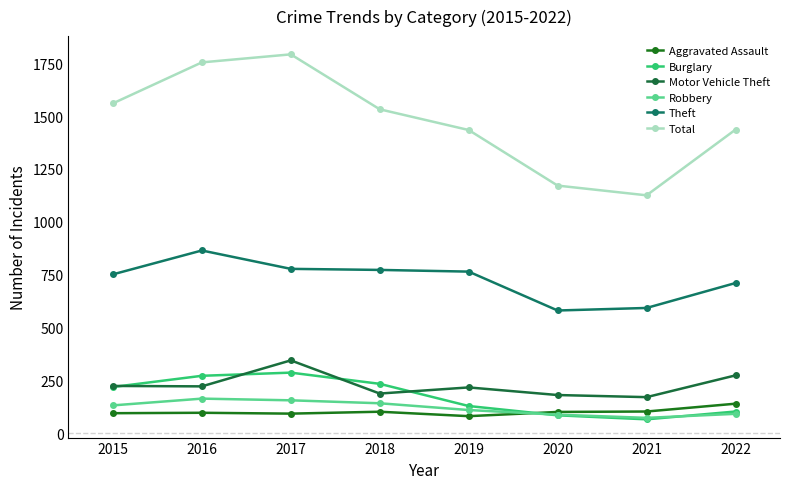

At how many categories does at least one series exceed 444?

8